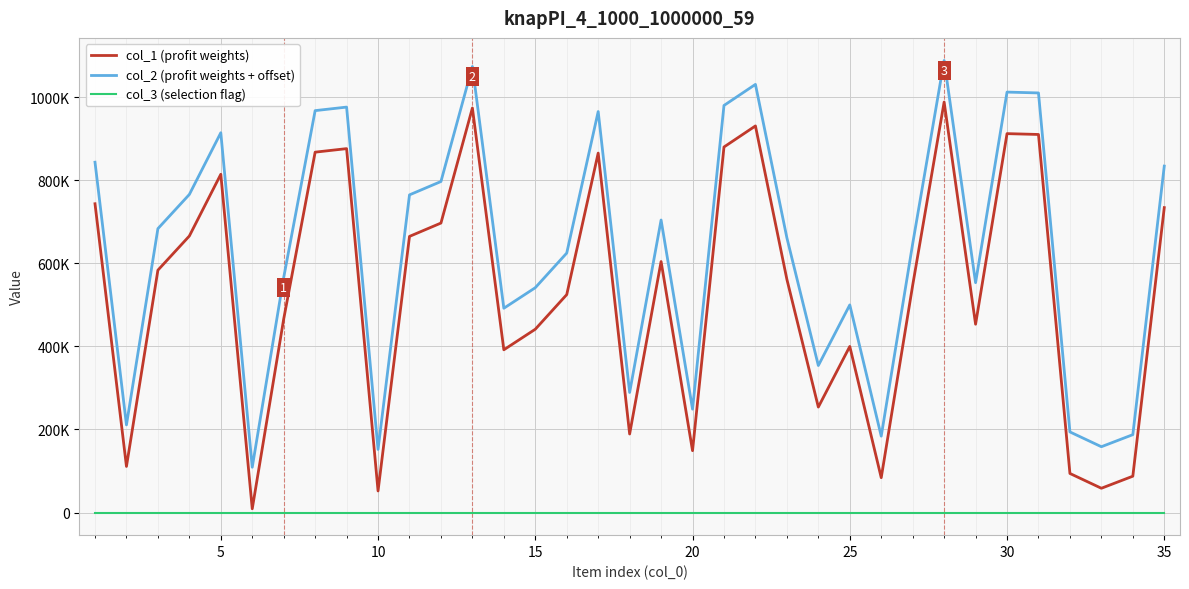

Does the chart have visible grid lines?

Yes